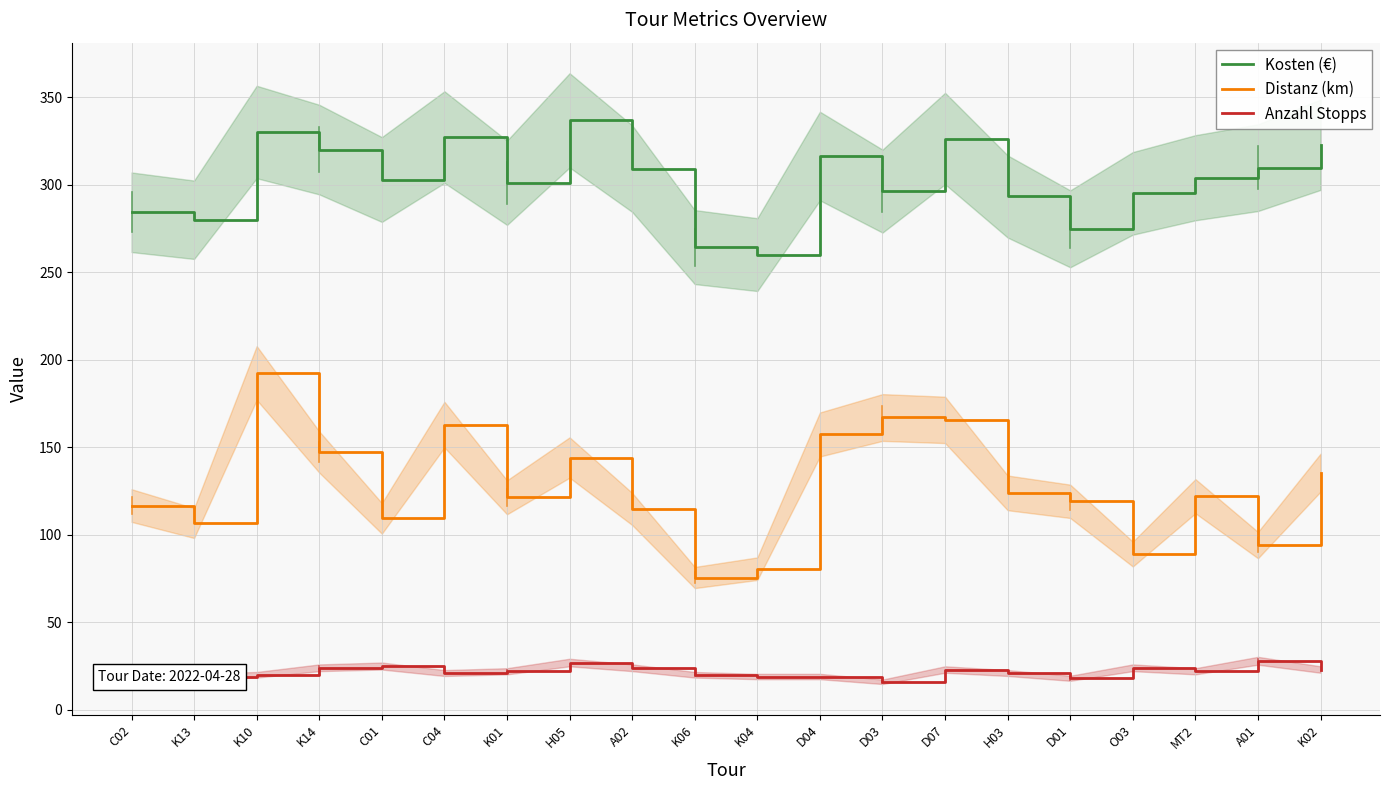

Reading left to right, what are all the values shown in this chart?

Kosten (€): 284.2	279.9	330.1	320.0	302.9	327.2	301.1	336.7	309.1	264.3	260.0	316.3	296.3	326.3	293.2	274.8	295.0	303.9	309.7	322.8
Distanz (km): 116.7	106.7	192.4	147.3	109.4	162.9	121.4	144.1	114.7	75.6	80.6	157.3	167.0	165.6	123.9	119.1	89.0	122.0	94.1	135.5
Anzahl Stopps: 18.0	19.0	20.0	24.0	25.0	21.0	22.0	27.0	24.0	20.0	19.0	19.0	16.0	23.0	21.0	18.0	24.0	22.0	28.0	23.0